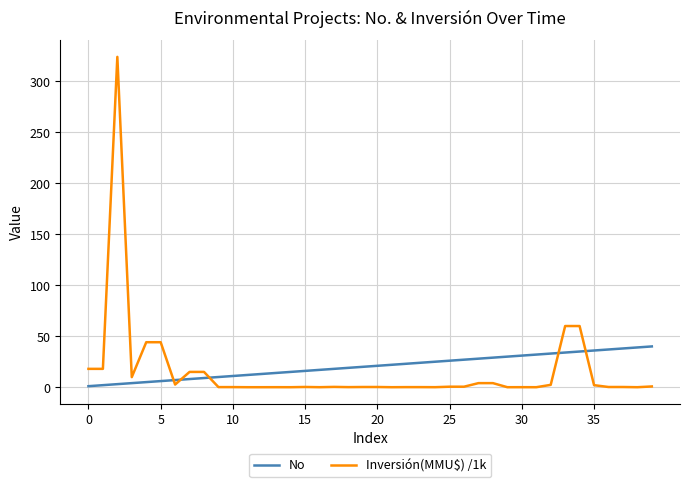

List the series in order of their peak value, lowest first.

No, Inversión(MMU$) /1k